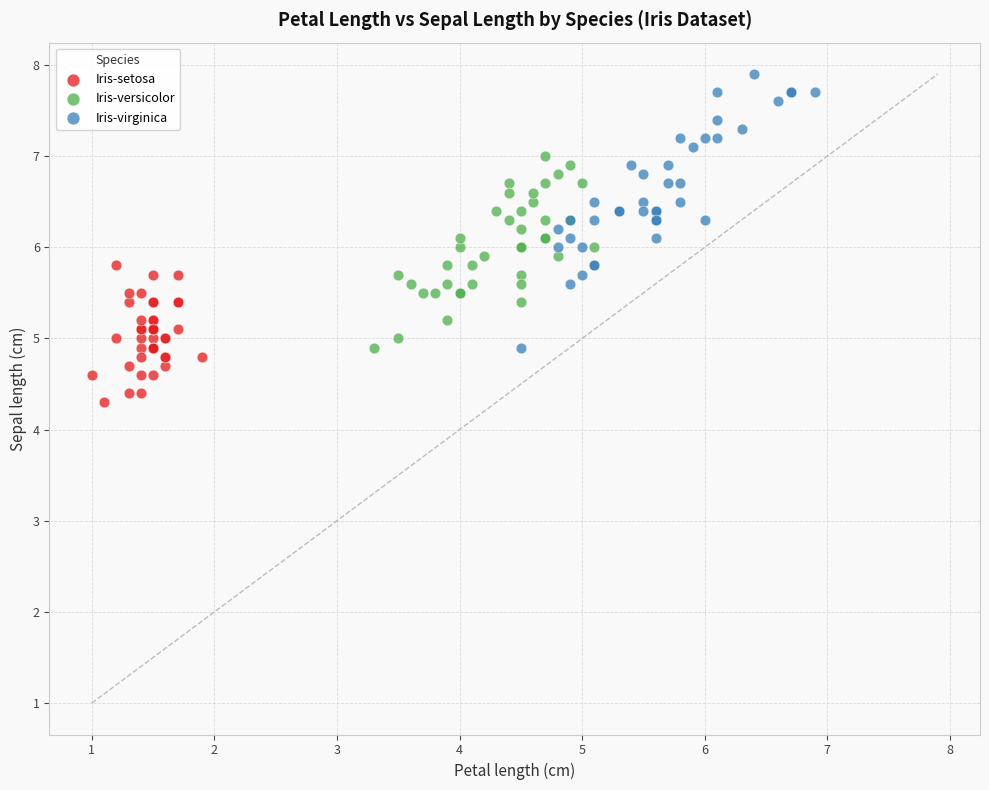

Which series reaches the minimum Y coordinate?

Iris-setosa